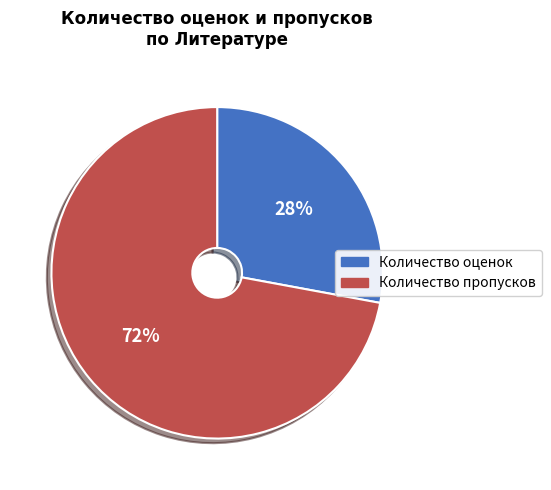

How many segments does this pie chart have?

2